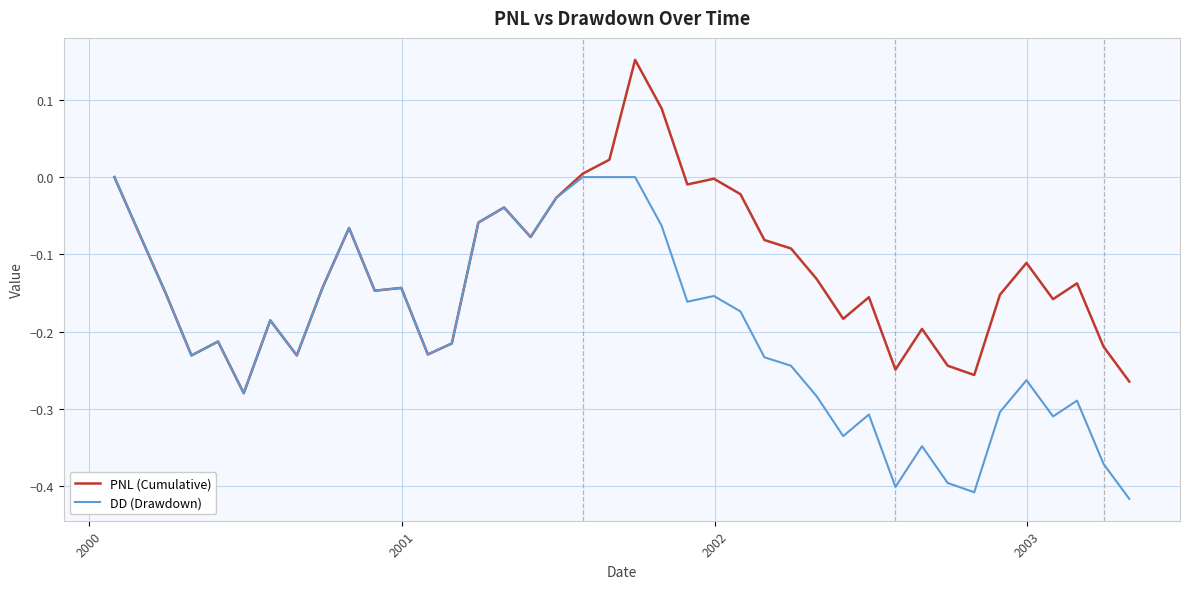

List the series in order of their overall mean, lowest first.

DD (Drawdown), PNL (Cumulative)